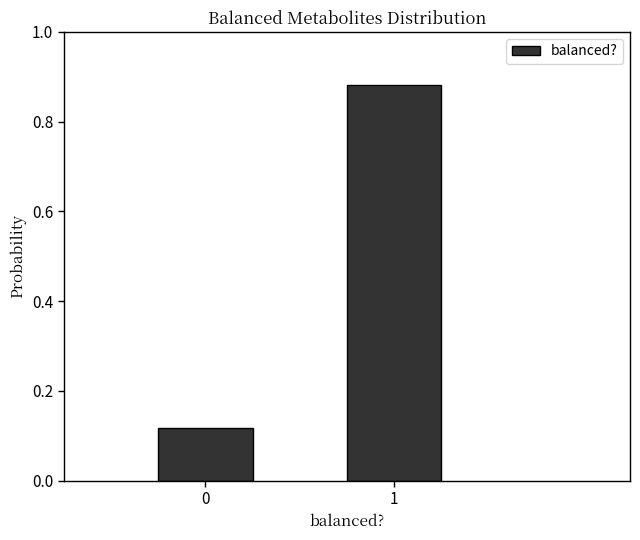

Is it true that the value at 1 is 0.5?

False